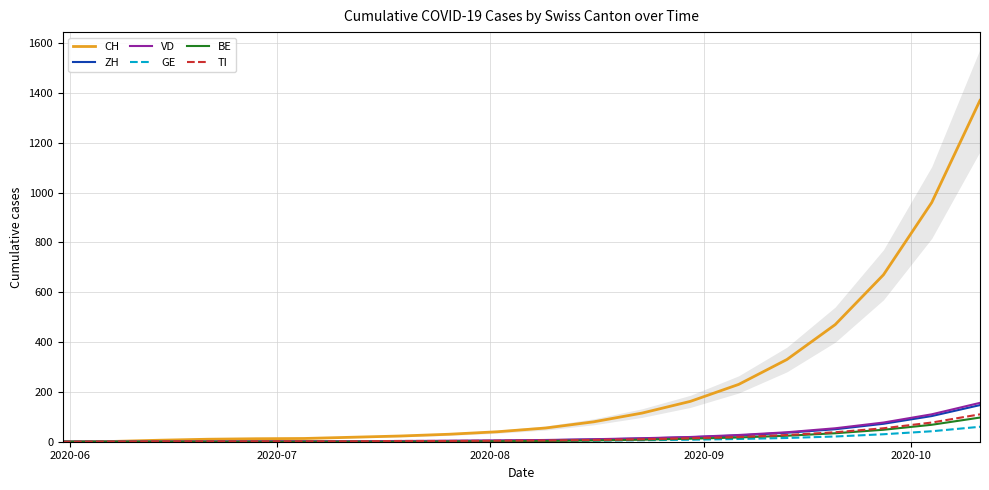

What is the highest value of the BE series?

97